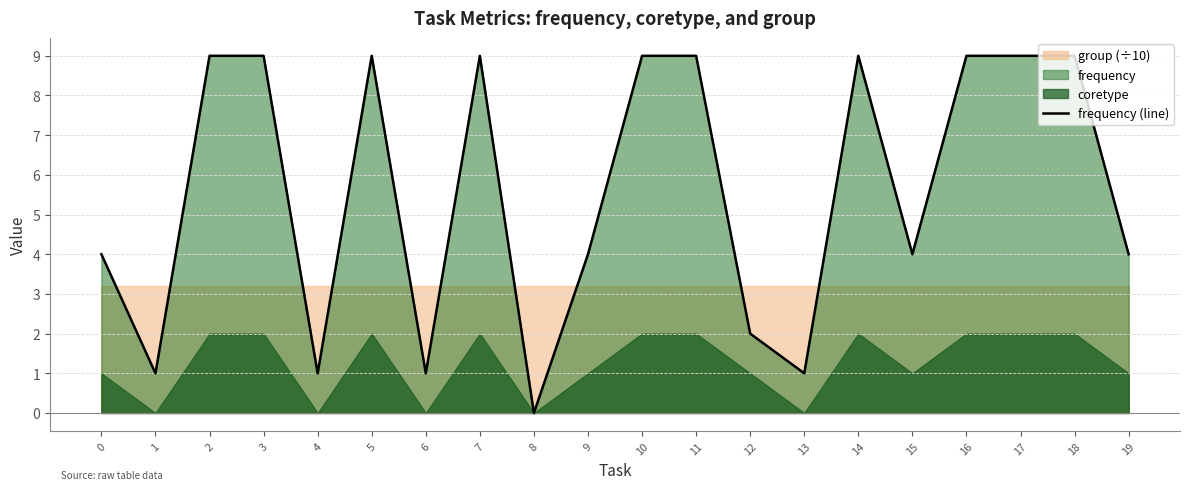

Reading left to right, what are all the values shown in this chart?

0=4	1=1	2=9	3=9	4=1	5=9	6=1	7=9	8=0	9=4	10=9	11=9	12=2	13=1	14=9	15=4	16=9	17=9	18=9	19=4